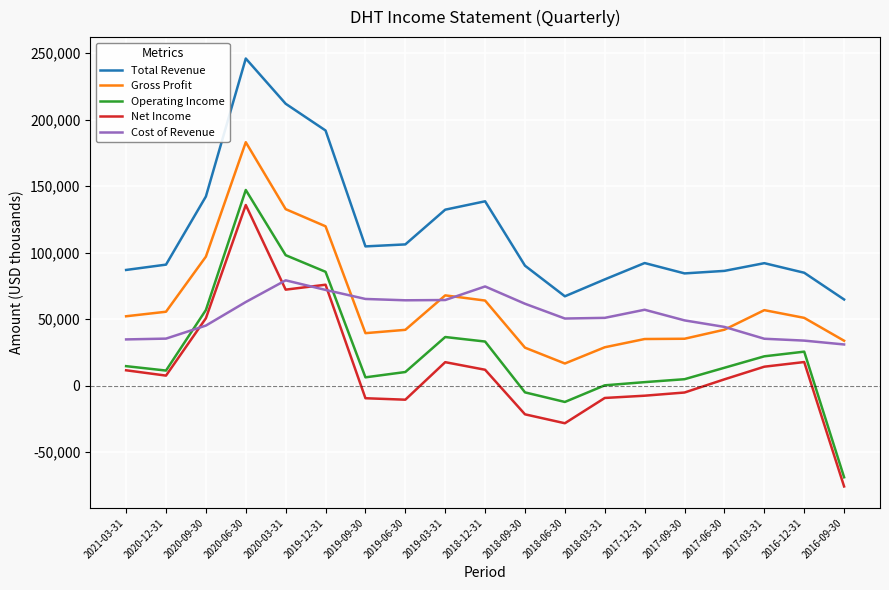

The value of Gross Profit at 2017-12-31 is 35100. True or false?

True